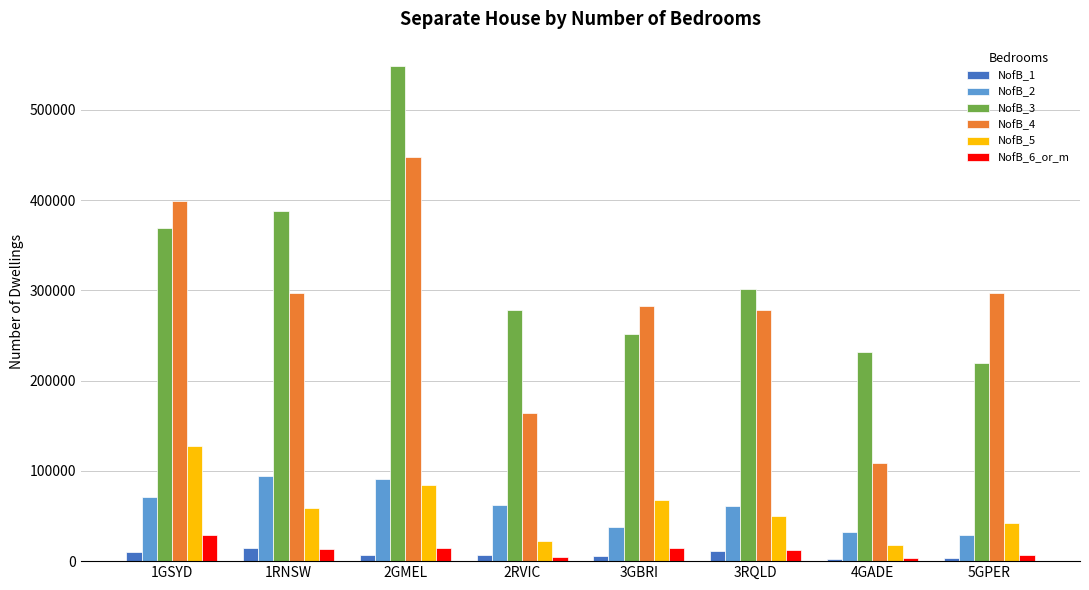

True or false: NofB_3 has a value of 301444 at 3RQLD.

True